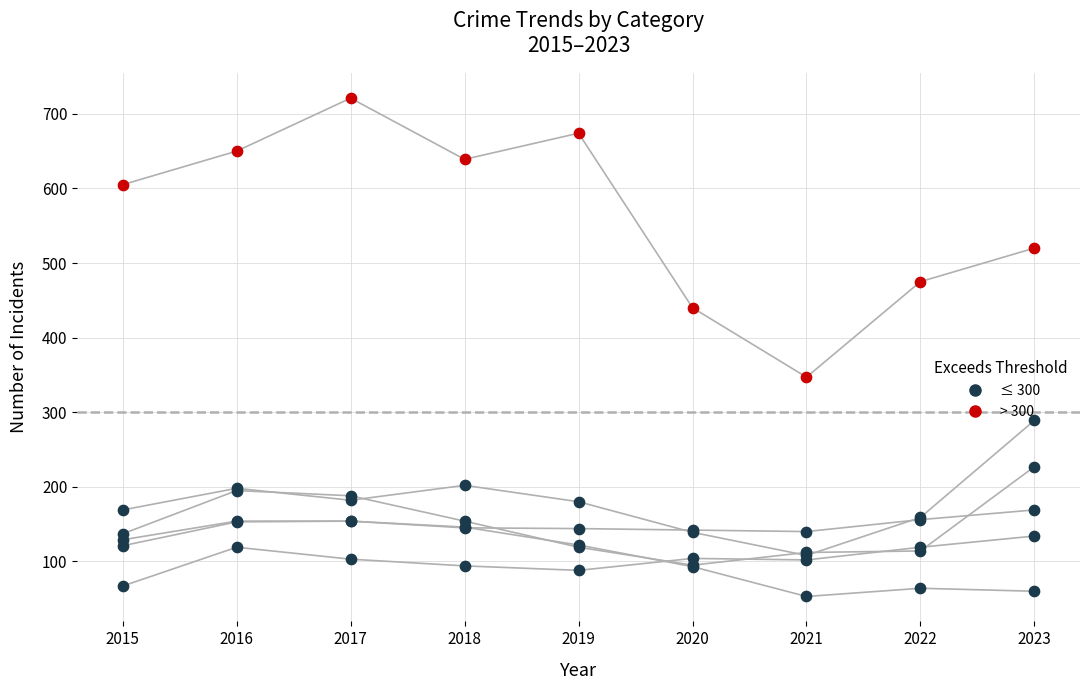

At how many categories does at least one series exceed 682?

1